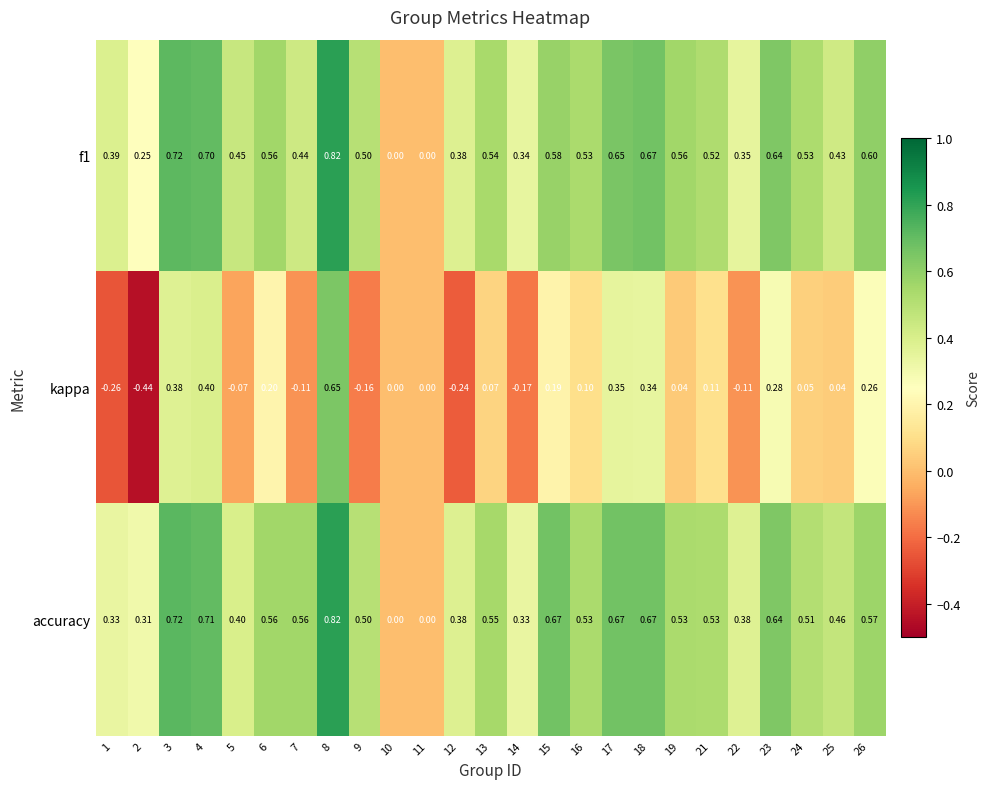

Between 2 and 22, which series saw the biggest shift?

kappa